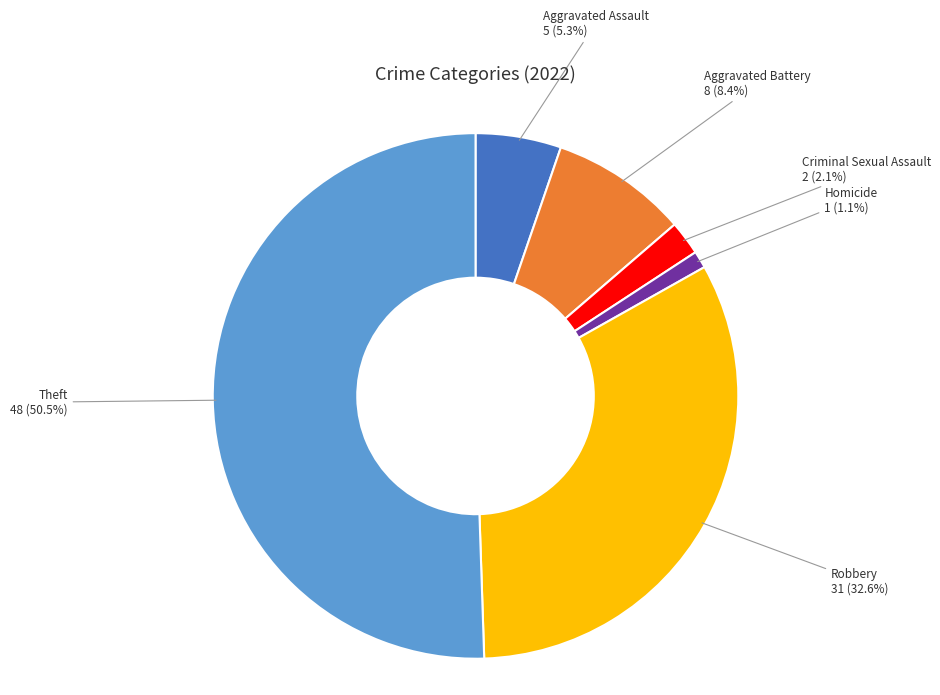

To the nearest percent, what is the difference between the Aggravated Battery and Theft slice percentages?

42%